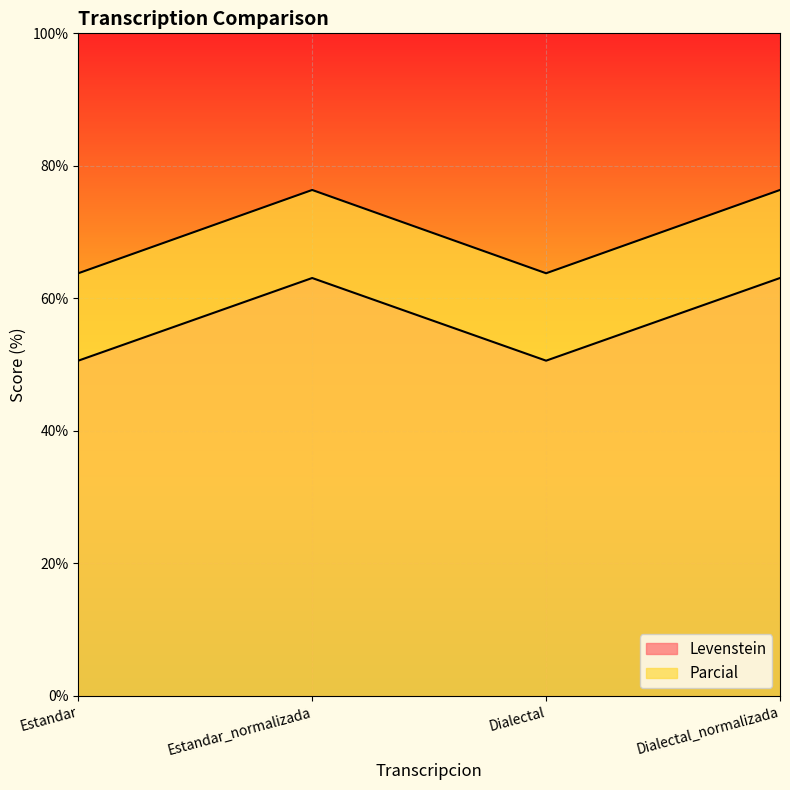

Reading right to left, transcribe all the data shown in this chart.

Levenstein: 63.1	50.6	63.1	50.6
Parcial: 76.4	63.8	76.4	63.8